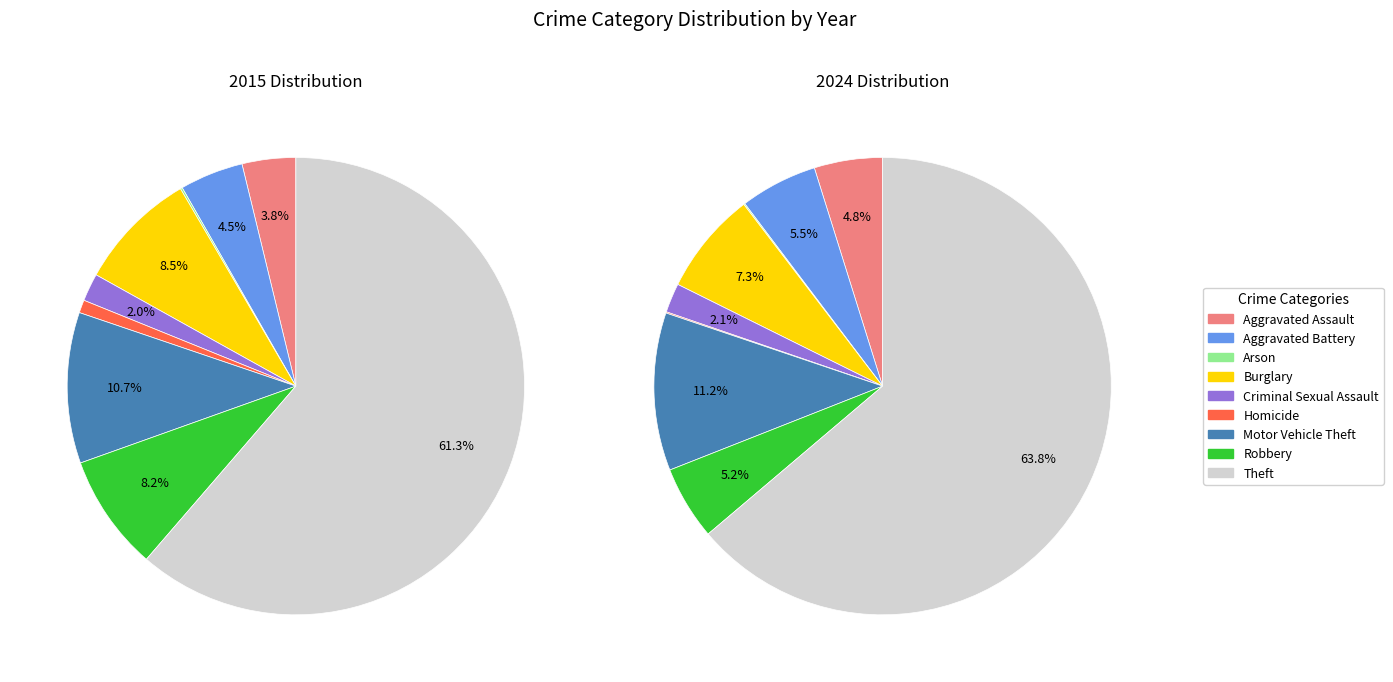

What is the difference between the highest and lowest values at 5?

11